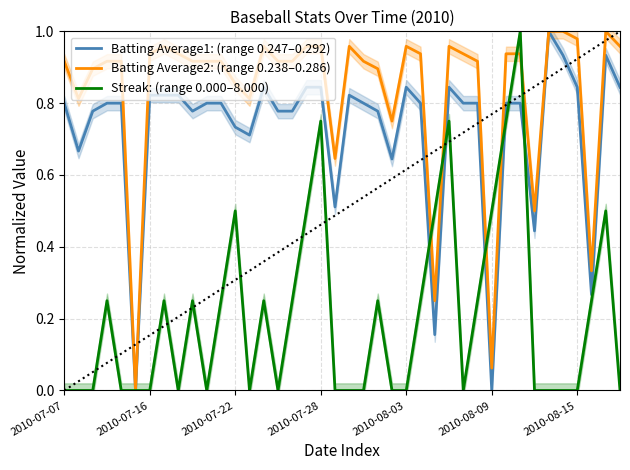

True or false: Batting Average2: (range 0.238–0.286) has a value of 1.7 at 2010-08-03.

False